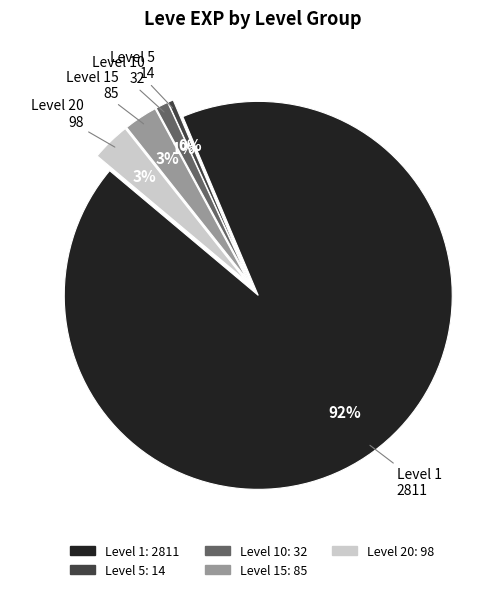

Is there a majority slice in this chart?

Yes